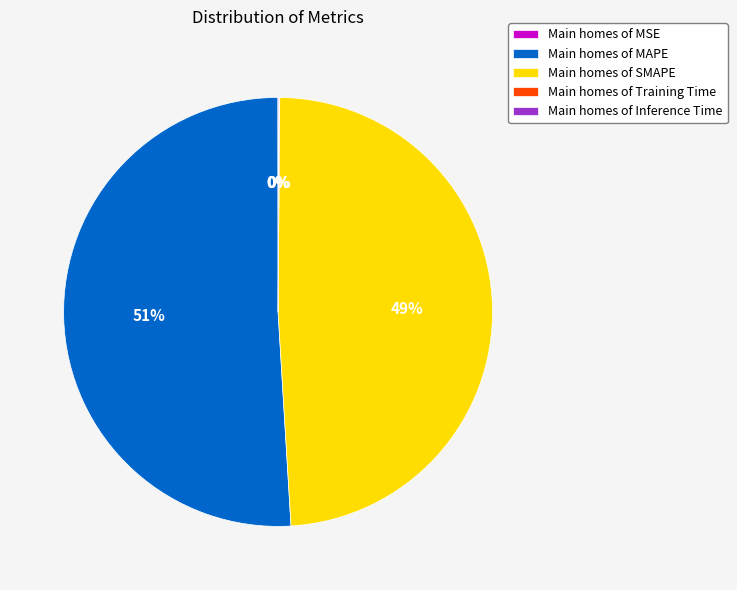

True or false: Main homes of MAPE accounts for 51% of the total.

True